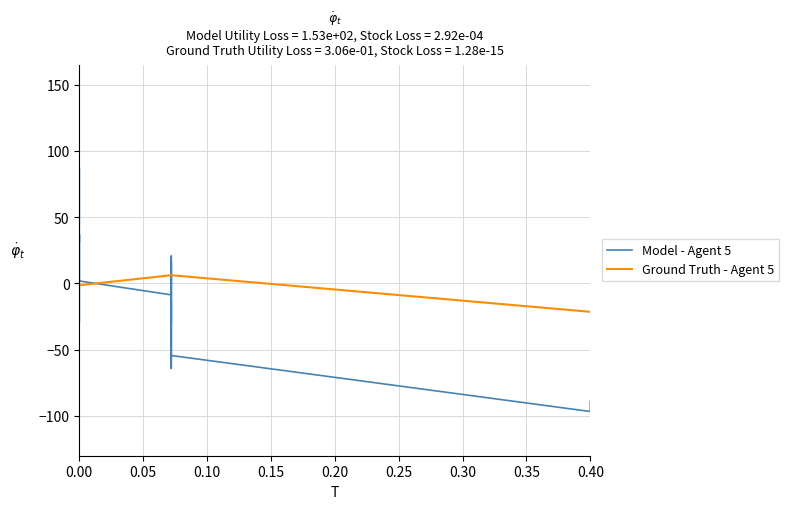

How many values in the Ground Truth - Agent 5 series are below -1?

11